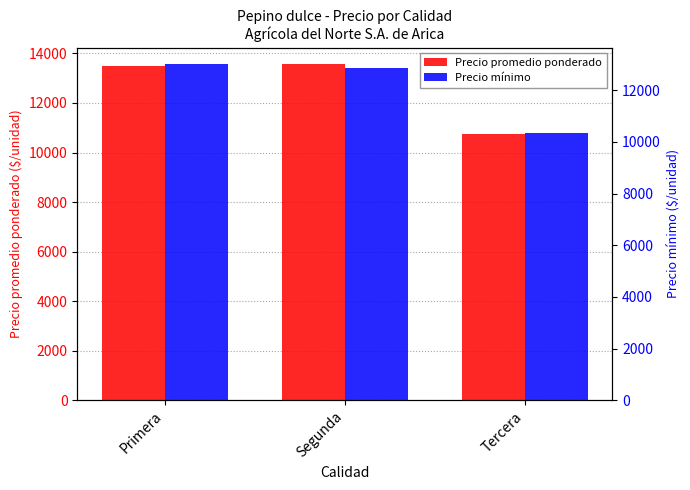

Which series changed the most between Segunda and Tercera?

Precio promedio ponderado